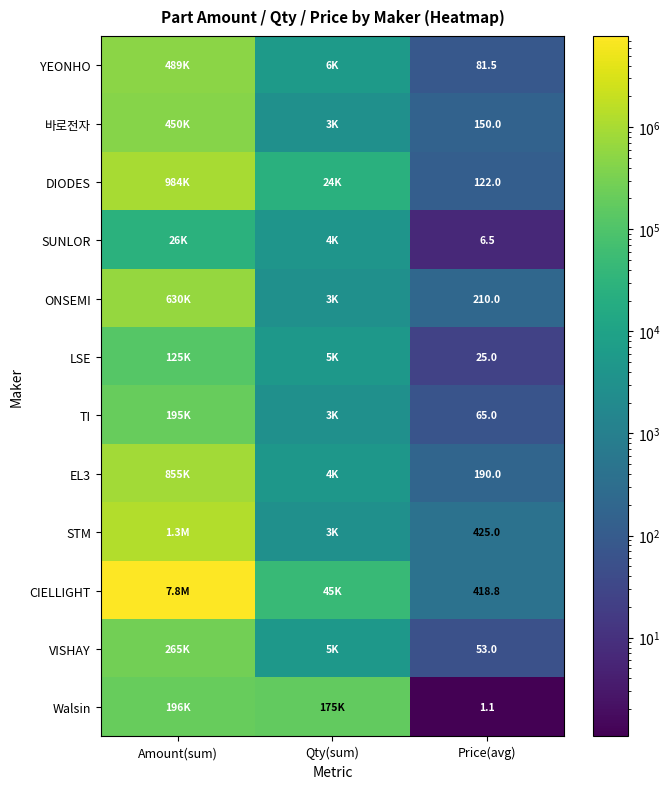

True or false: DIODES has a value of 122.0 at Price(avg).

True